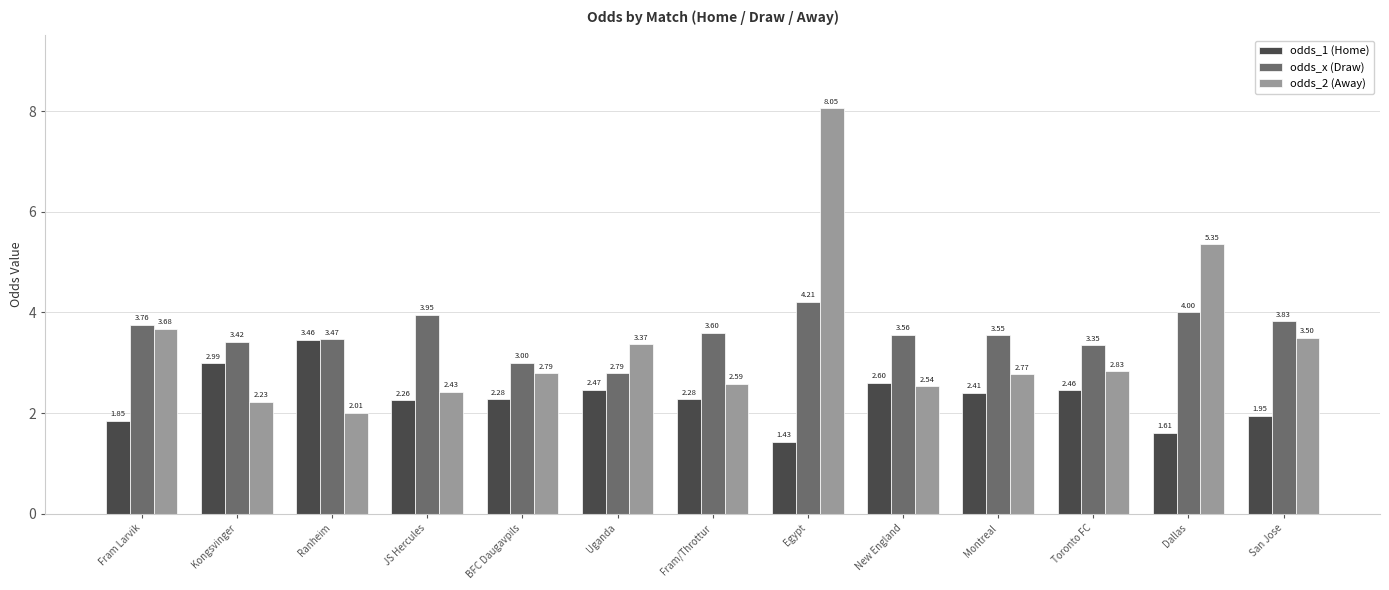

What position from the right is Kongsvinger?

12